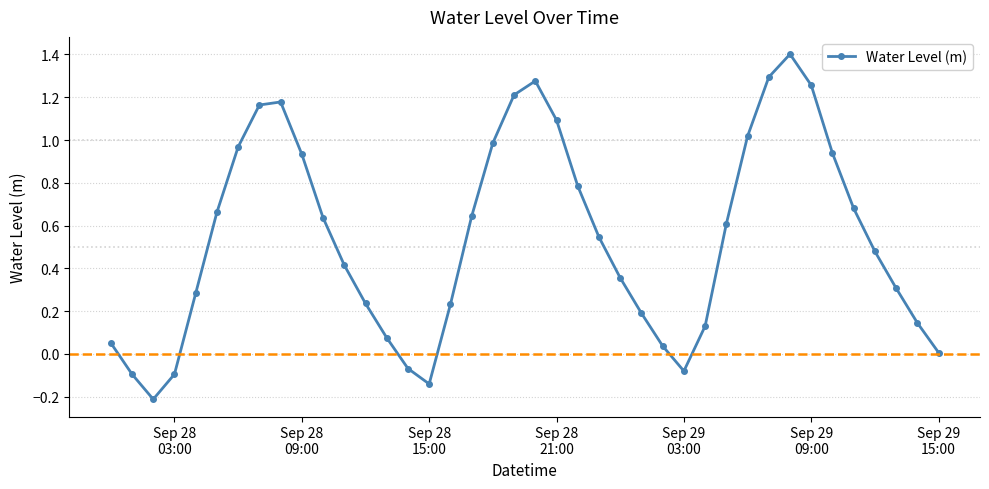

What is the difference between the second highest and minimum values?

1.5